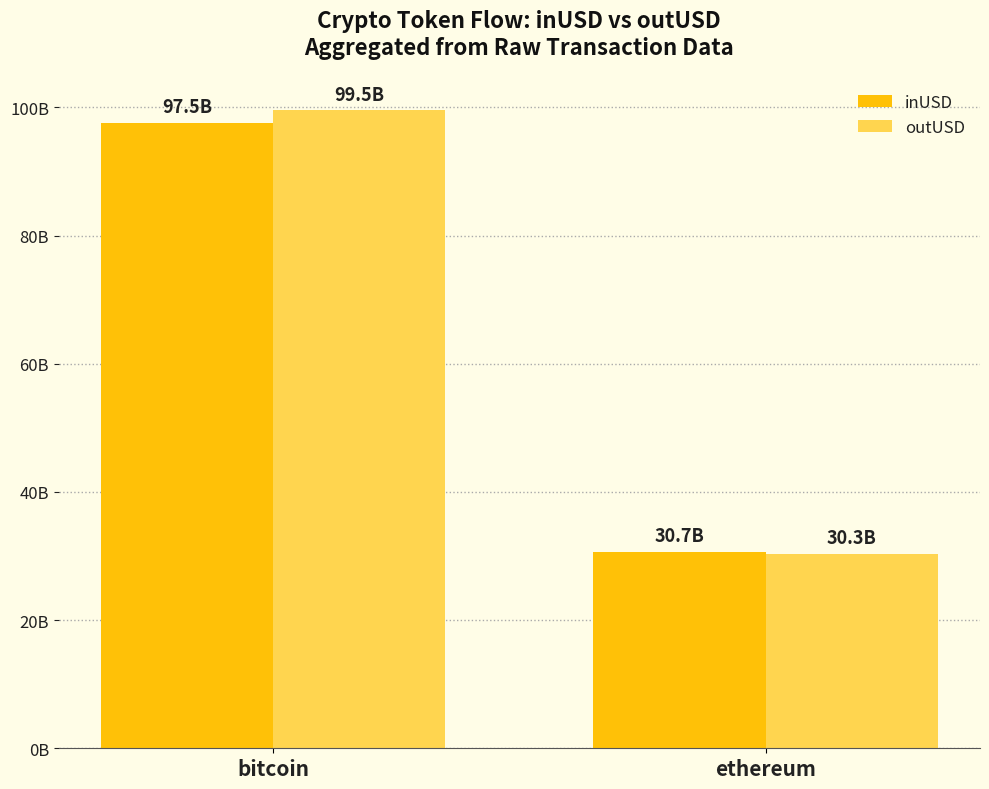

At which label does inUSD first exceed 97512486354?

bitcoin